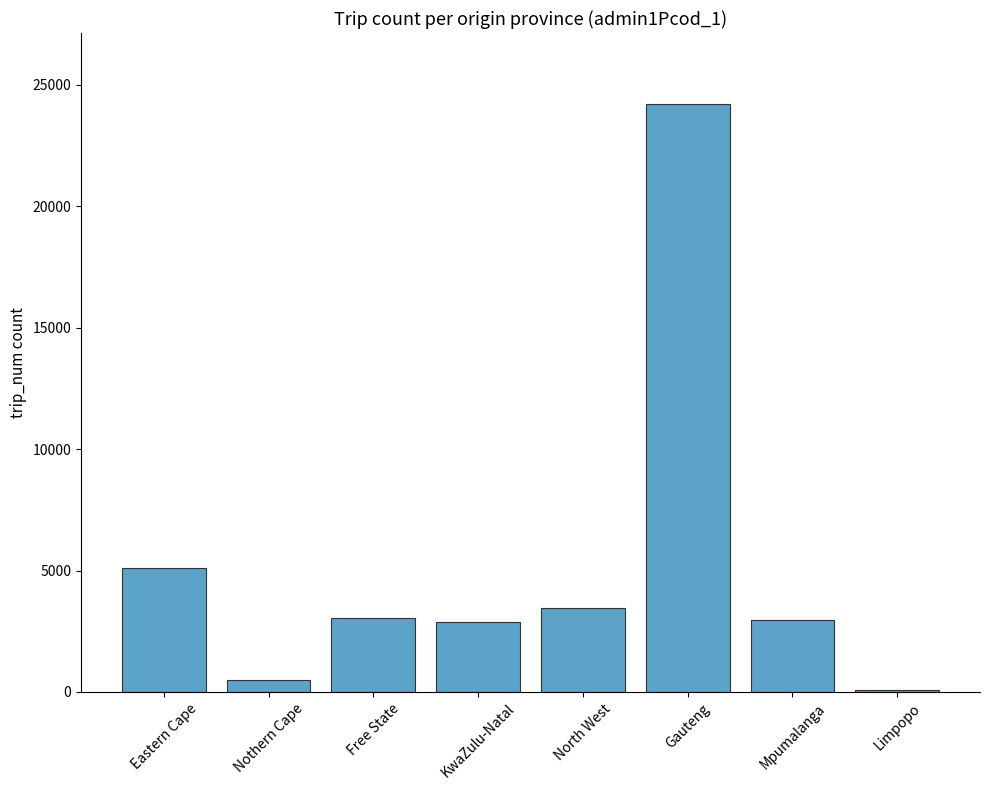

Where is the data nearest to the value 12148?

Eastern Cape